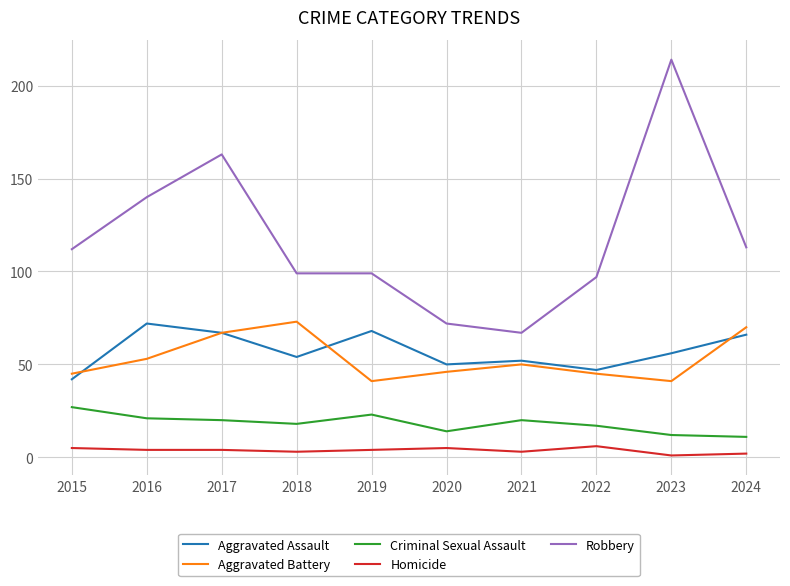

Is the value of Criminal Sexual Assault at 2022 greater than the value of Aggravated Assault at 2015?

No